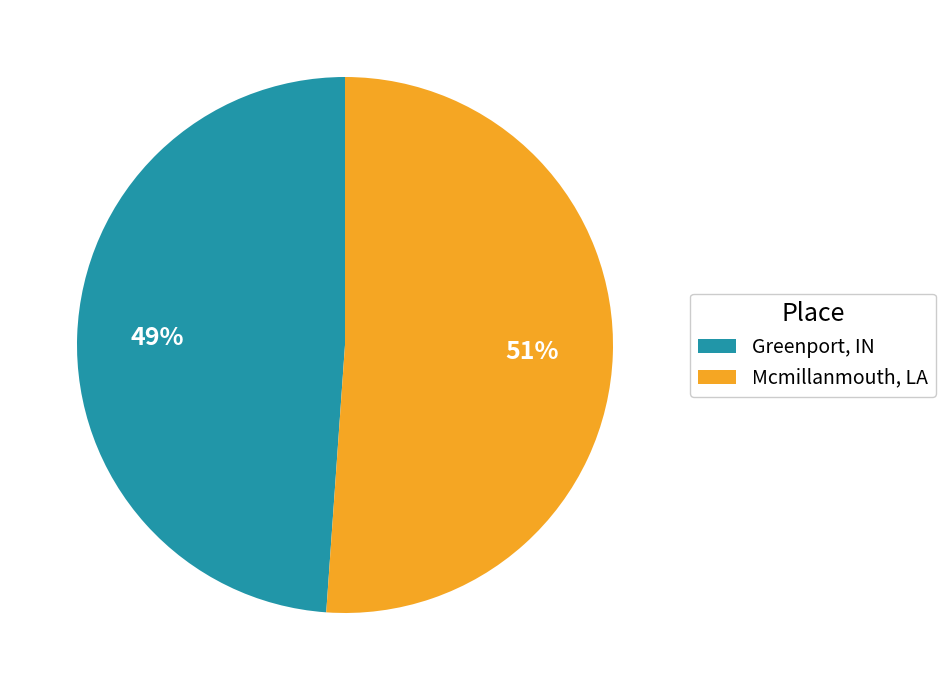

The Mcmillanmouth, LA slice represents 51% of the pie. True or false?

True